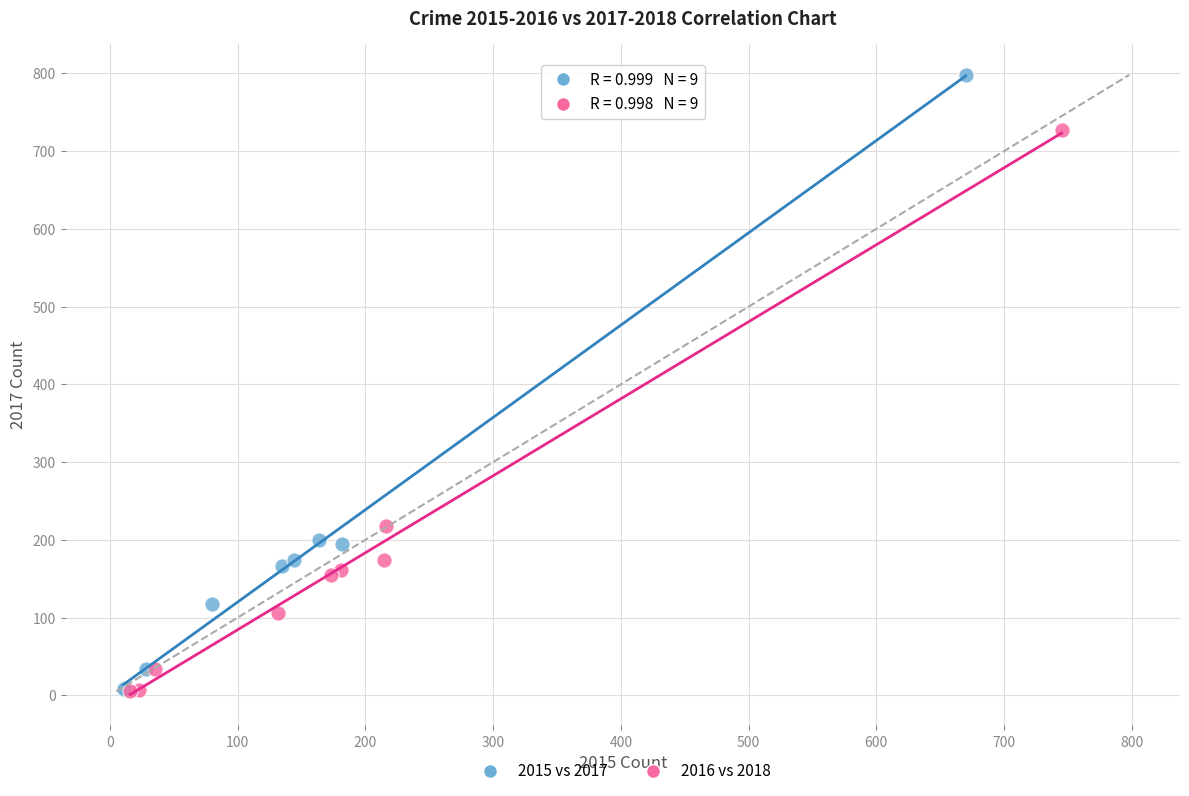

What are all the series names shown in the legend?

2015 vs 2017, 2016 vs 2018